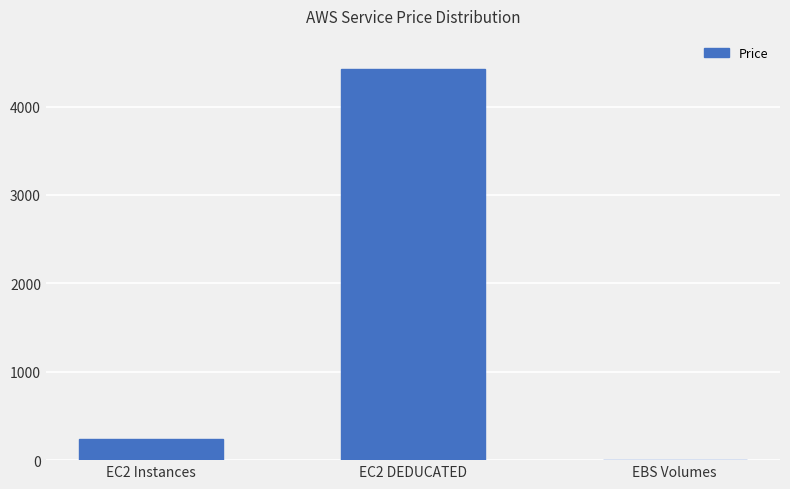

Reading left to right, transcribe all the data shown in this chart.

EC2 Instances=243.6	EC2 DEDUCATED=4421.4	EBS Volumes=0.0